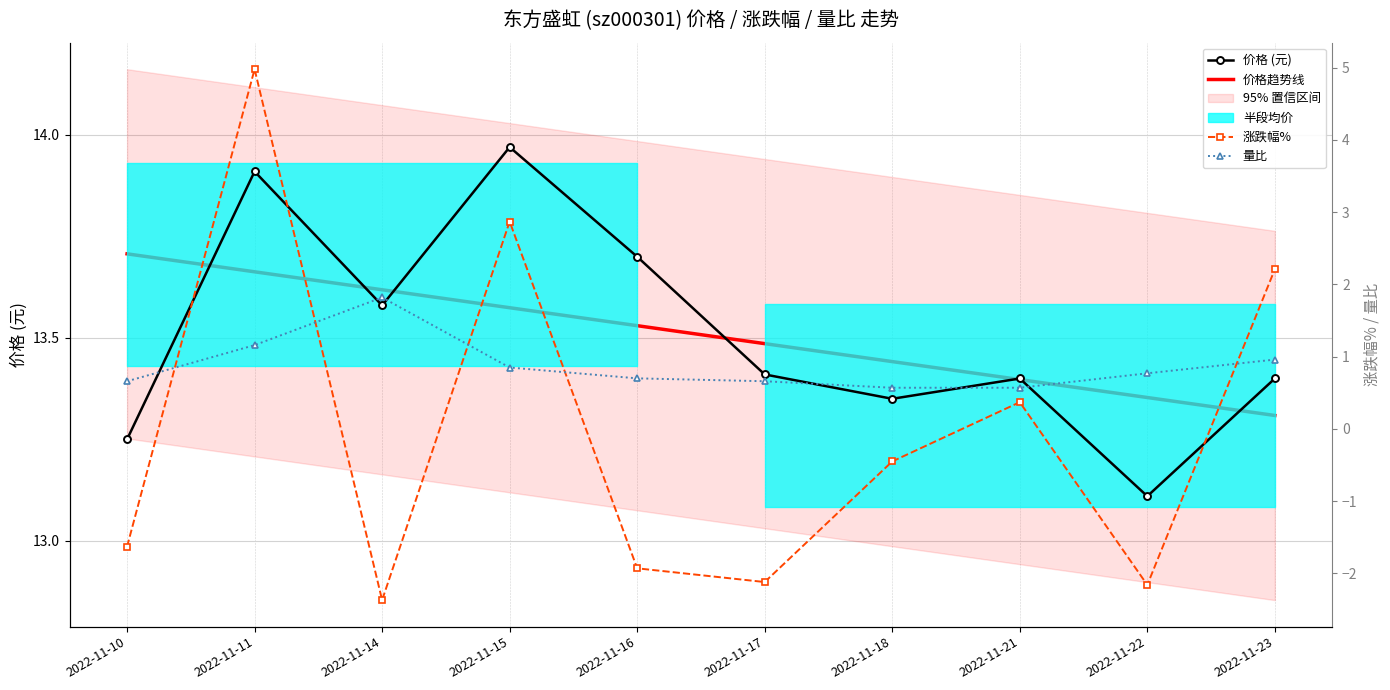

Reading left to right, extract all data points from this chart.

价格 (元): 2022-11-10=13.2	2022-11-11=13.9	2022-11-14=13.6	2022-11-15=14.0	2022-11-16=13.7	2022-11-17=13.4	2022-11-18=13.3	2022-11-21=13.4	2022-11-22=13.1	2022-11-23=13.4
价格趋势线: 2022-11-10=13.7	2022-11-11=13.7	2022-11-14=13.6	2022-11-15=13.6	2022-11-16=13.5	2022-11-17=13.5	2022-11-18=13.4	2022-11-21=13.4	2022-11-22=13.4	2022-11-23=13.3
涨跌幅%: 2022-11-10=-1.6	2022-11-11=5.0	2022-11-14=-2.4	2022-11-15=2.9	2022-11-16=-1.9	2022-11-17=-2.1	2022-11-18=-0.5	2022-11-21=0.4	2022-11-22=-2.2	2022-11-23=2.2
量比: 2022-11-10=0.7	2022-11-11=1.2	2022-11-14=1.8	2022-11-15=0.8	2022-11-16=0.7	2022-11-17=0.7	2022-11-18=0.6	2022-11-21=0.6	2022-11-22=0.8	2022-11-23=1.0